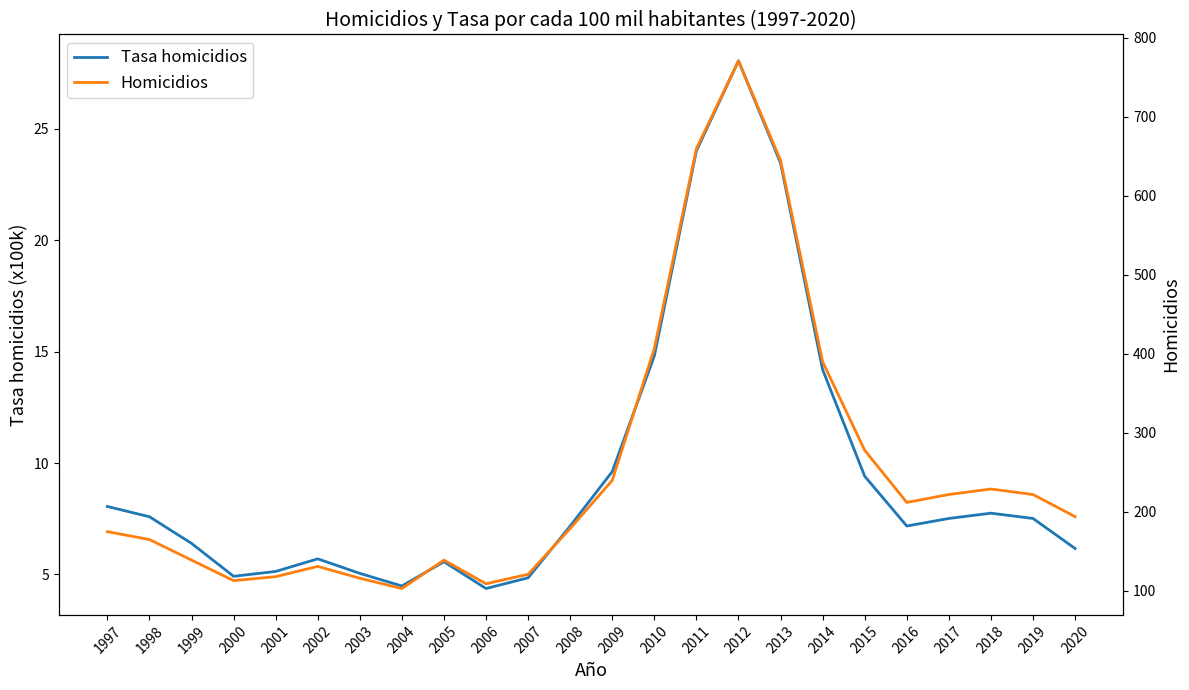

Count the number of data series in this chart.

2